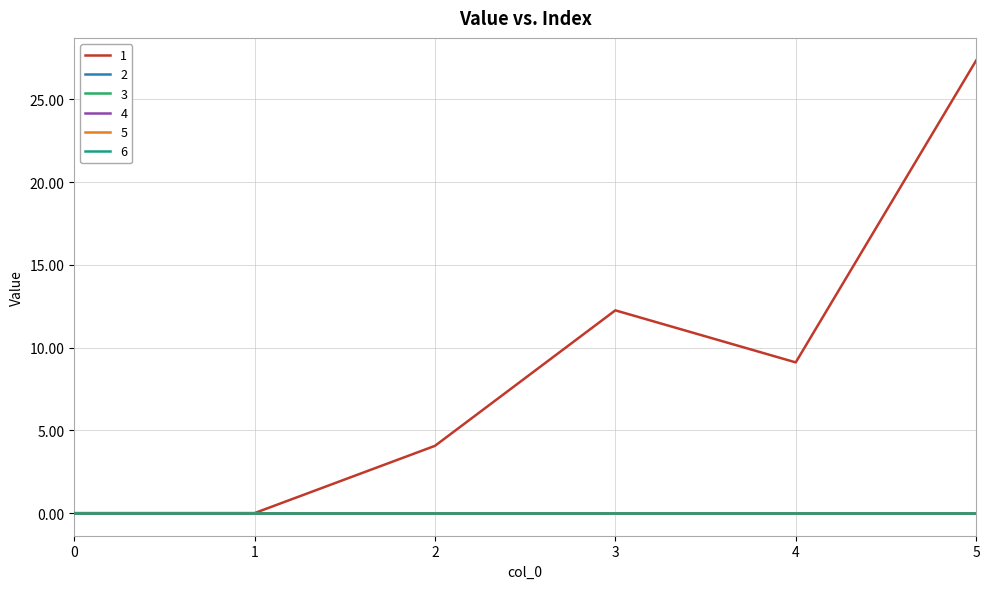

List the series in order of their peak value, lowest first.

2, 3, 4, 5, 6, 1